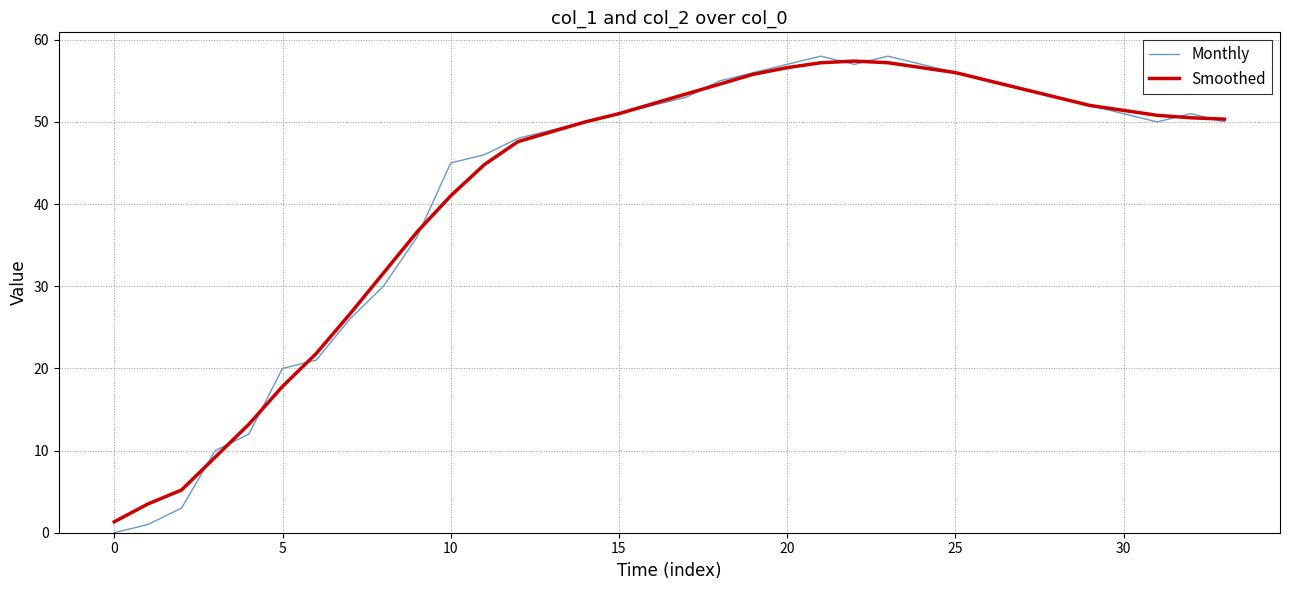

Which series has the widest spread of values?

Monthly